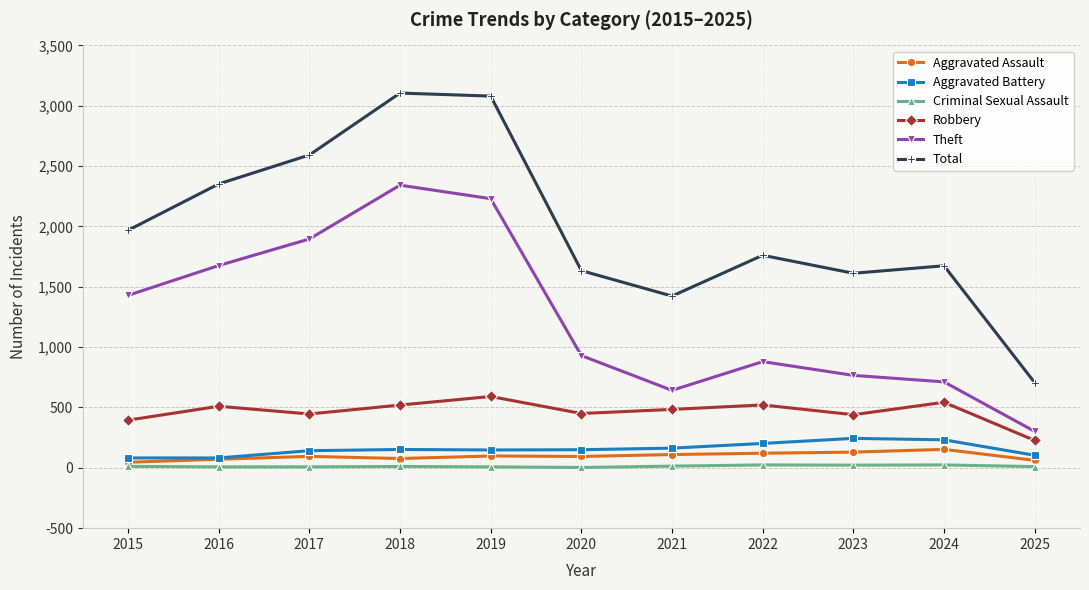

Is this an area chart (filled region under the line)?

No